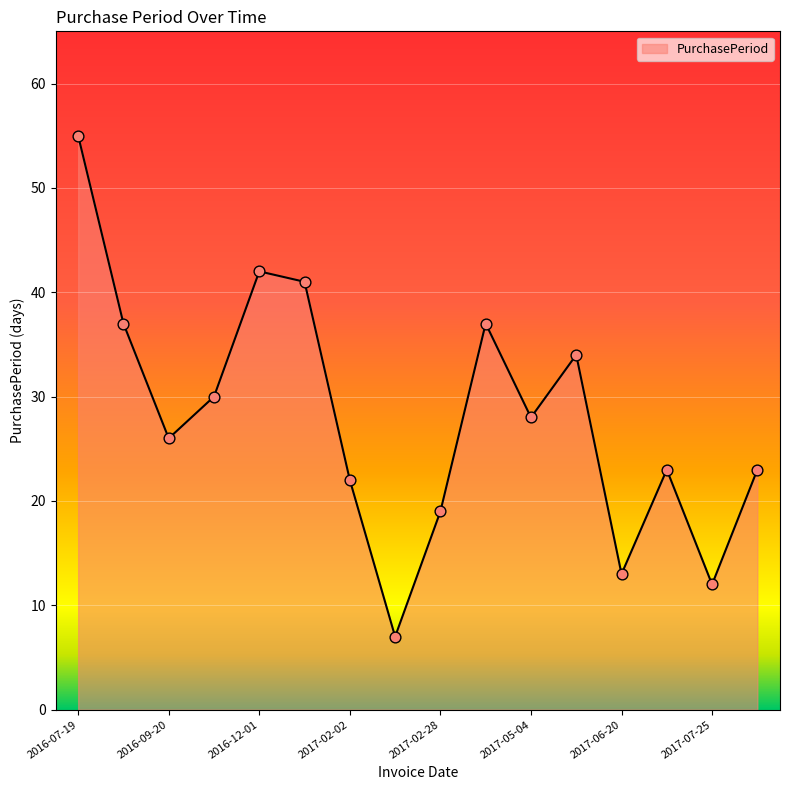

What is the maximum value shown in the chart?

55